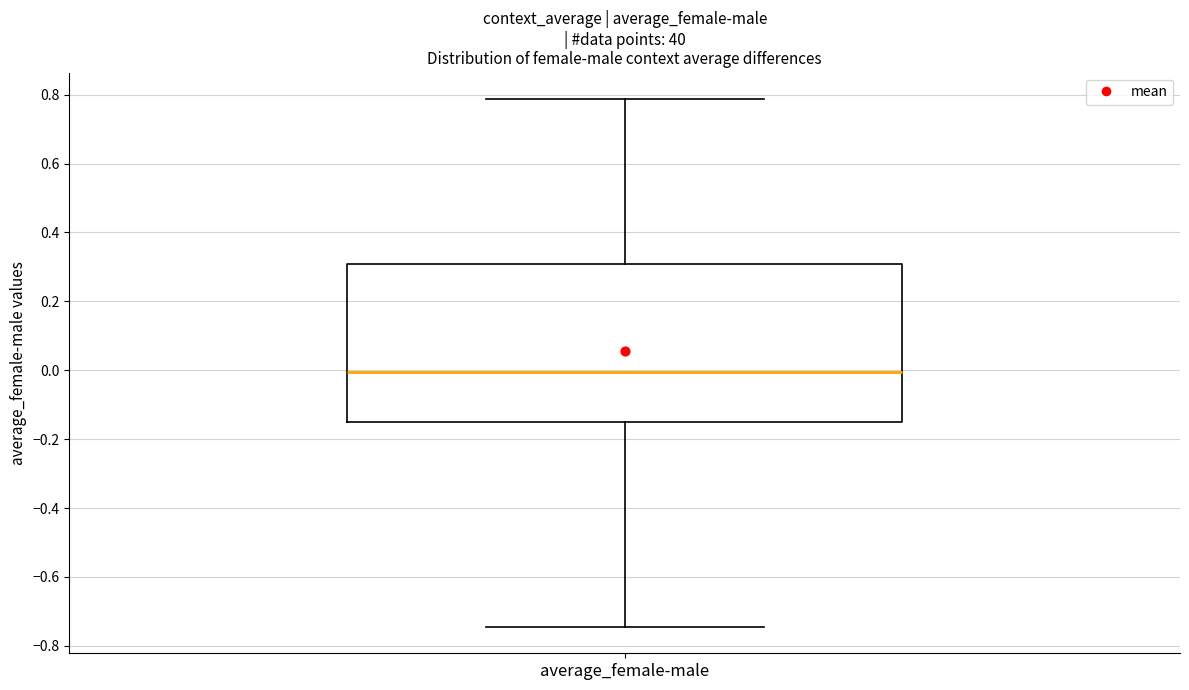

Transcribe this box plot: give where the median line is, the range the box spans, and where the two whiskers end, as read against the y-axis. The values are not printed on the chart, so give them approximately, as read against the axis.

median 0.00, box -0.16 to 0.30, whiskers -0.74 to 0.78